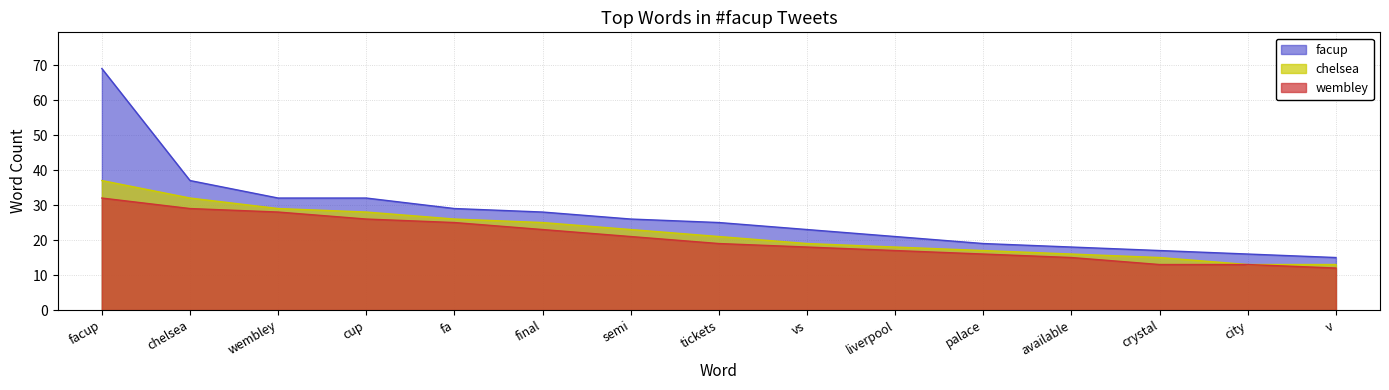

What are all the series names shown in the legend?

facup, chelsea, wembley